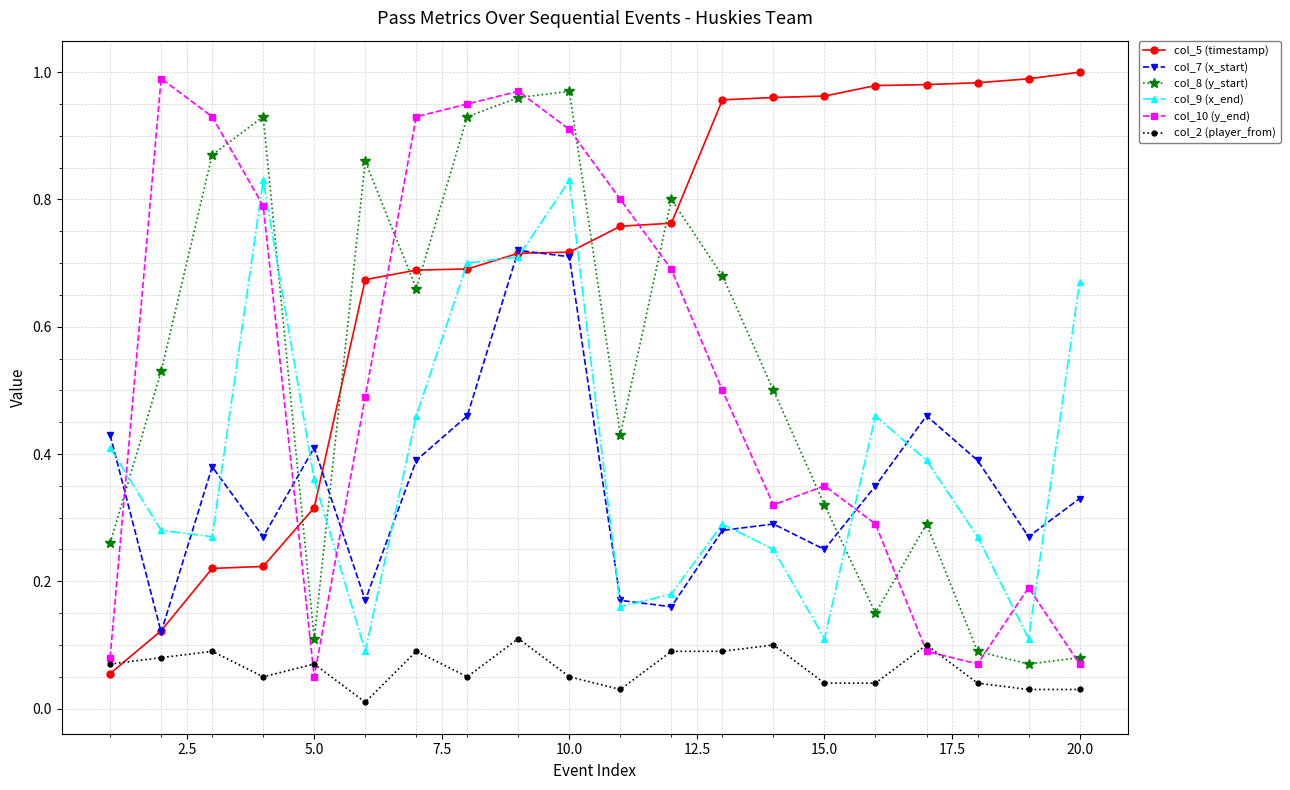

After their last crossing, which series has the higher values: col_7 (x_start) or col_8 (y_start)?

col_7 (x_start)